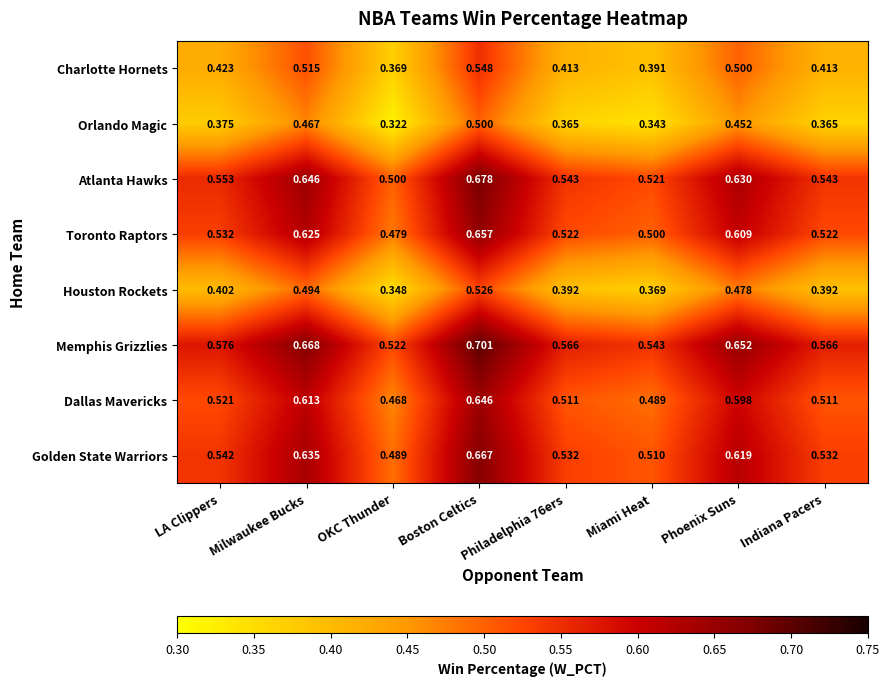

At how many categories does at least one series exceed 0?

8